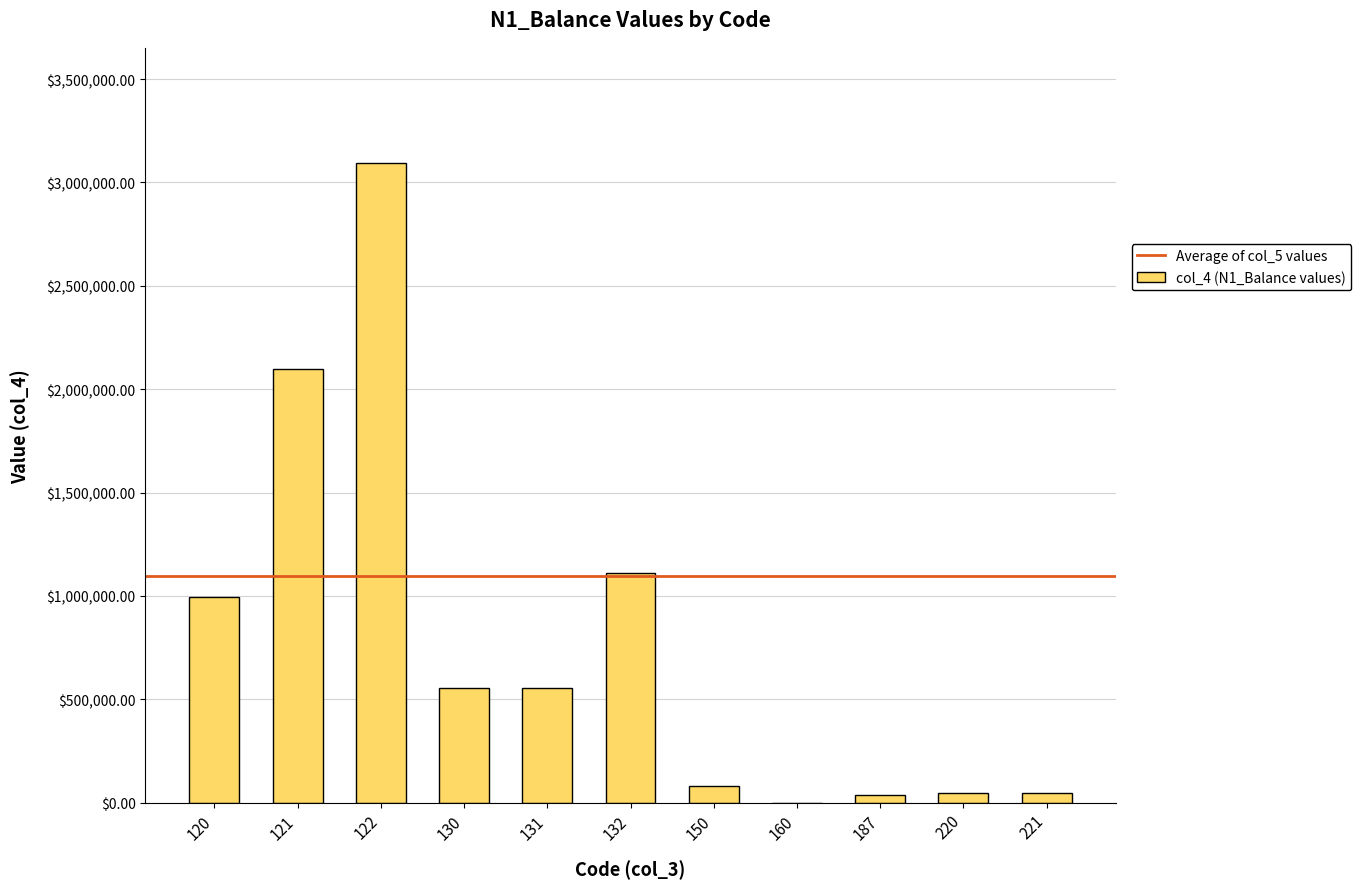

Count the number of categories in the chart.

11